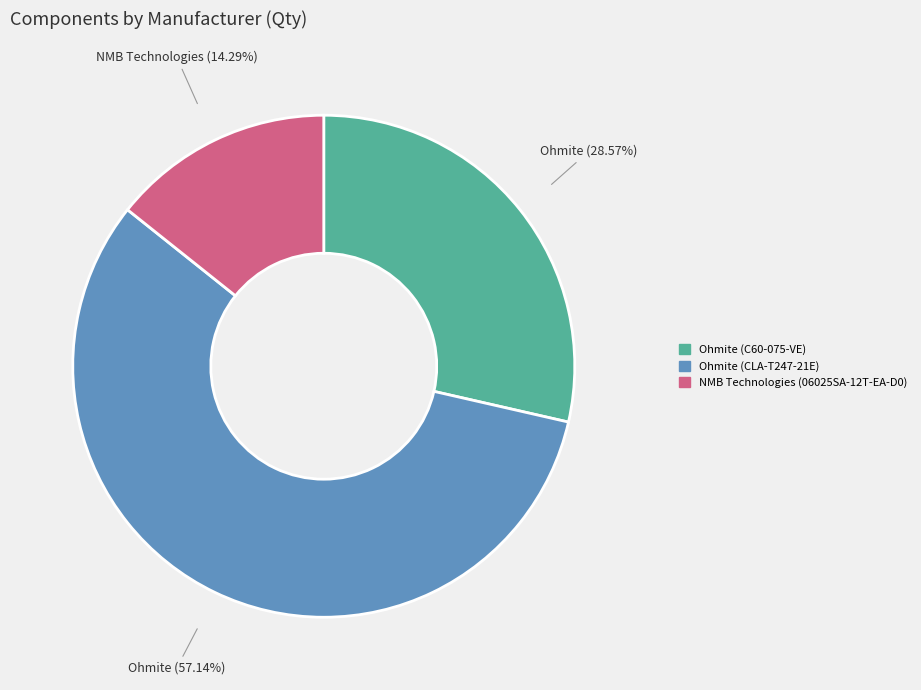

Is there a majority slice in this chart?

Yes